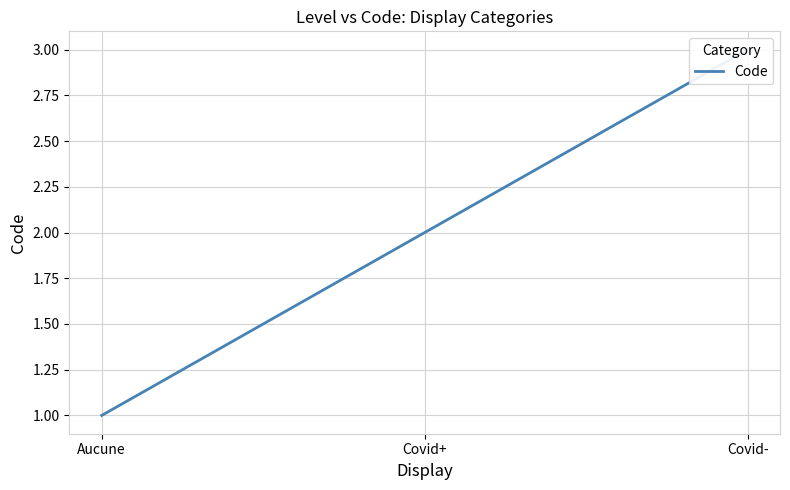

Reading right to left, transcribe all the data shown in this chart.

Covid-=3	Covid+=2	Aucune=1